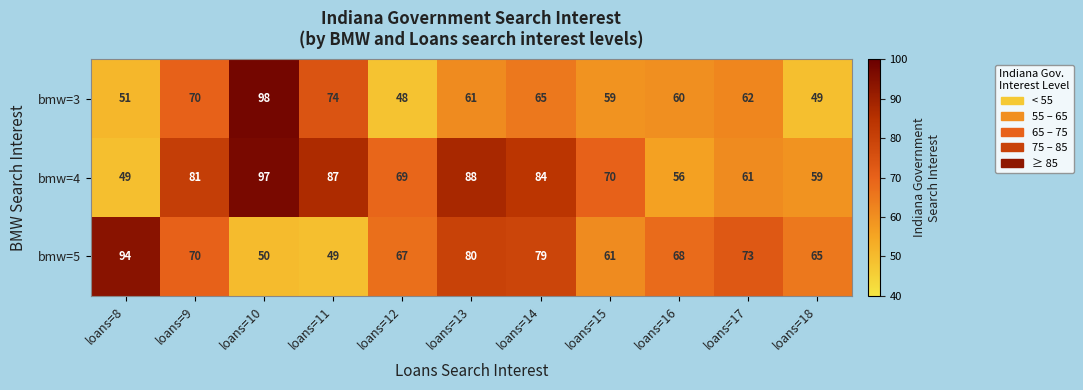

Which series has the largest total across all categories?

bmw=4